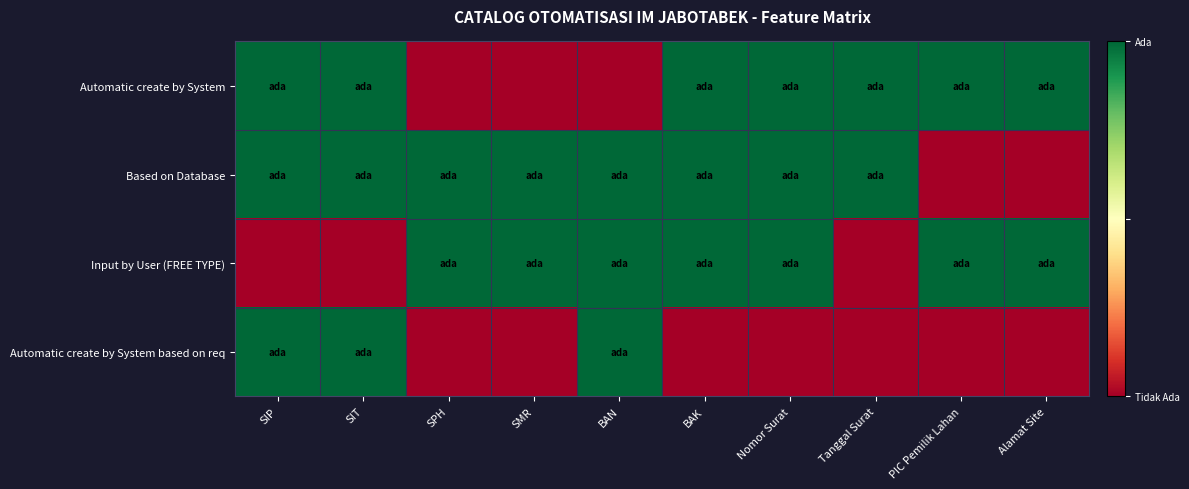

Between Nomor Surat and Alamat Site, which series saw the biggest shift?

Based on Database